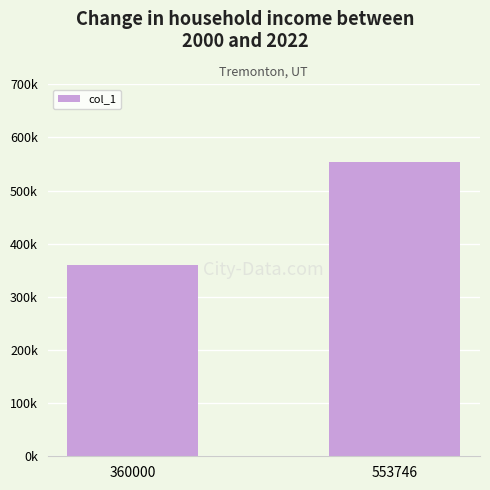

Does the chart contain any negative values?

No